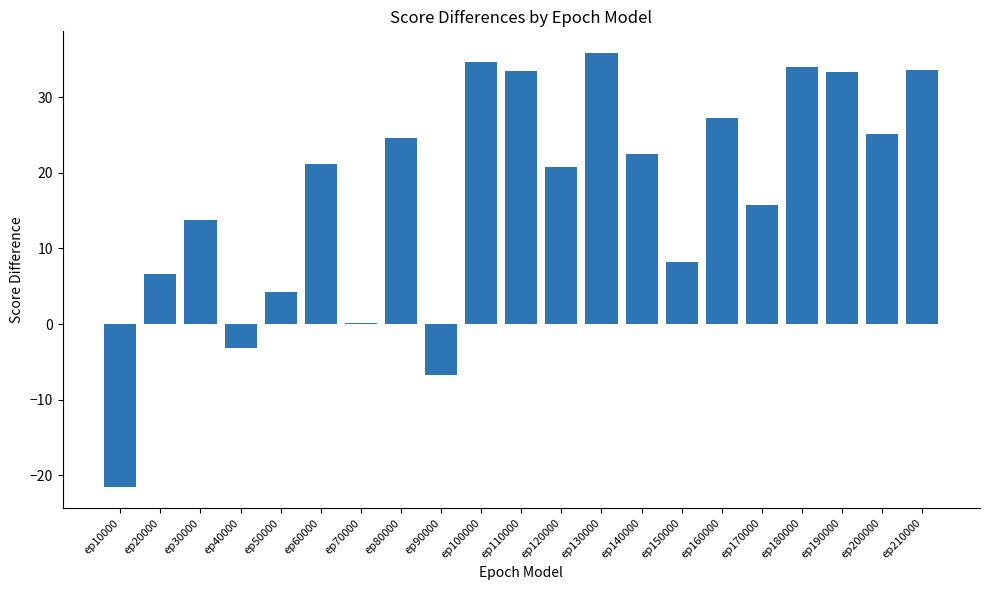

How many categories are shown in the chart?

21